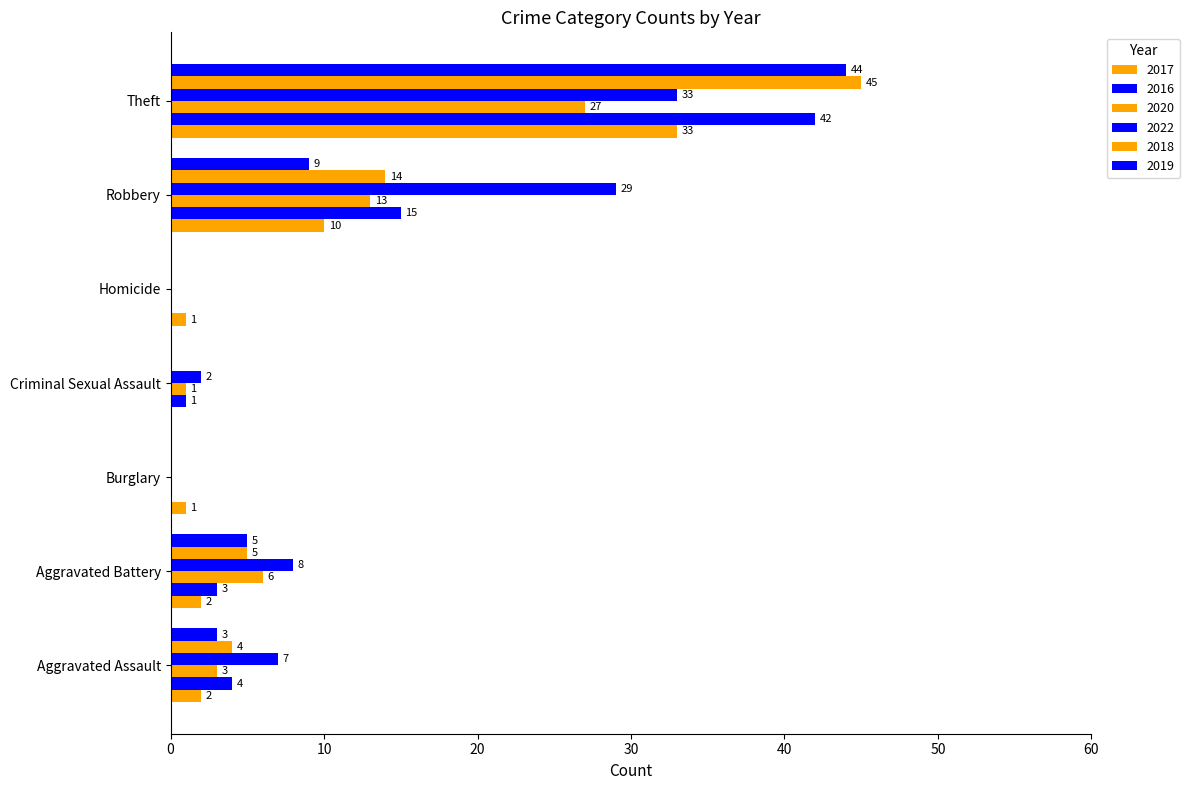

How many series are shown in this chart?

6